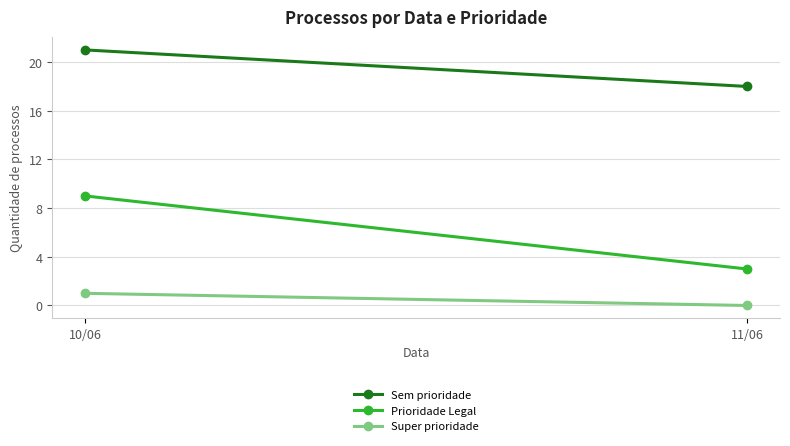

At how many categories does at least one series exceed 15?

2